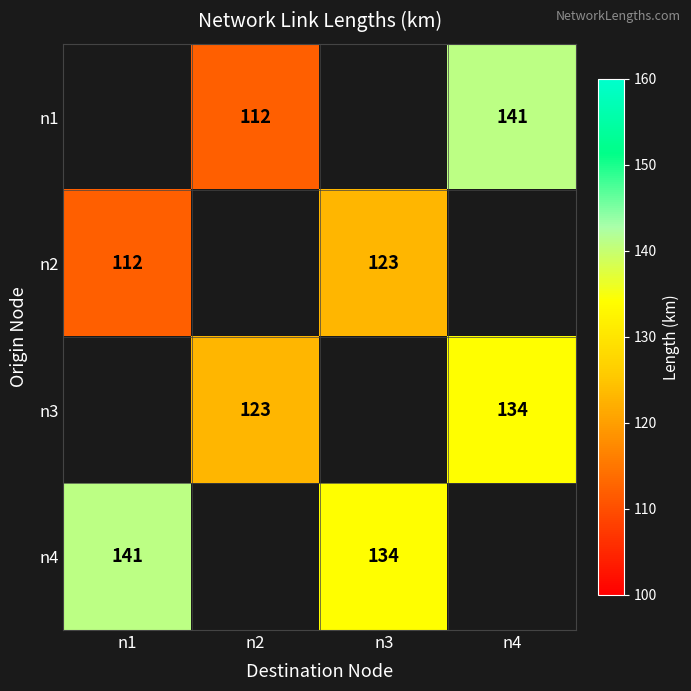

True or false: n1 has a value of 141 at n4.

True